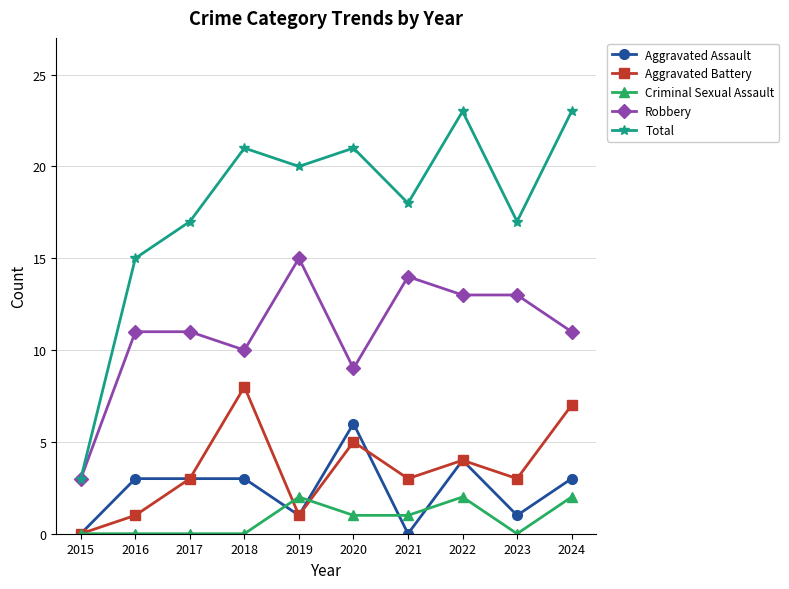

The Aggravated Assault series shows 5 at 2024. True or false?

False